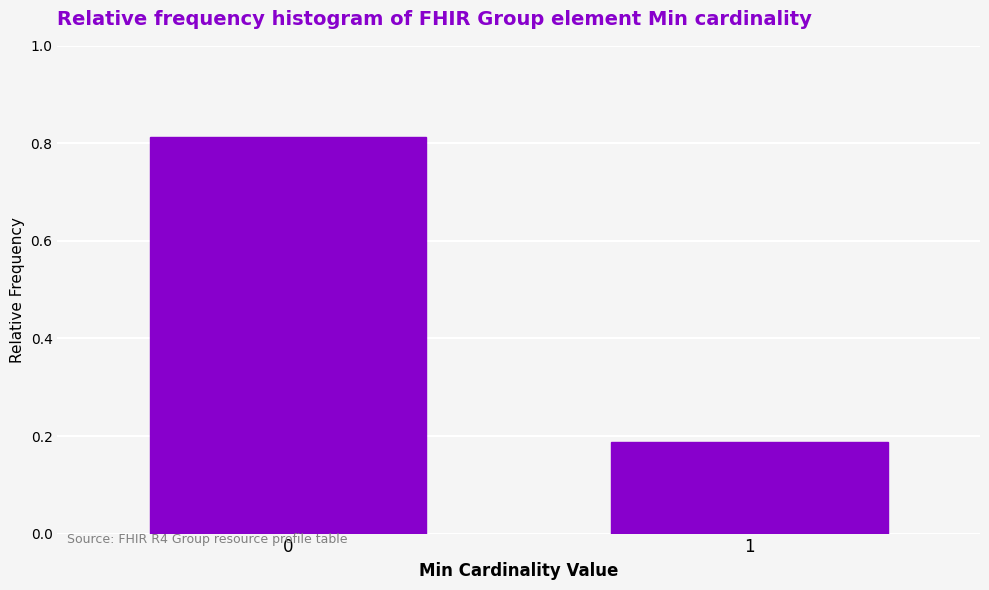

What is the change in value from 0 to 1?

-0.6